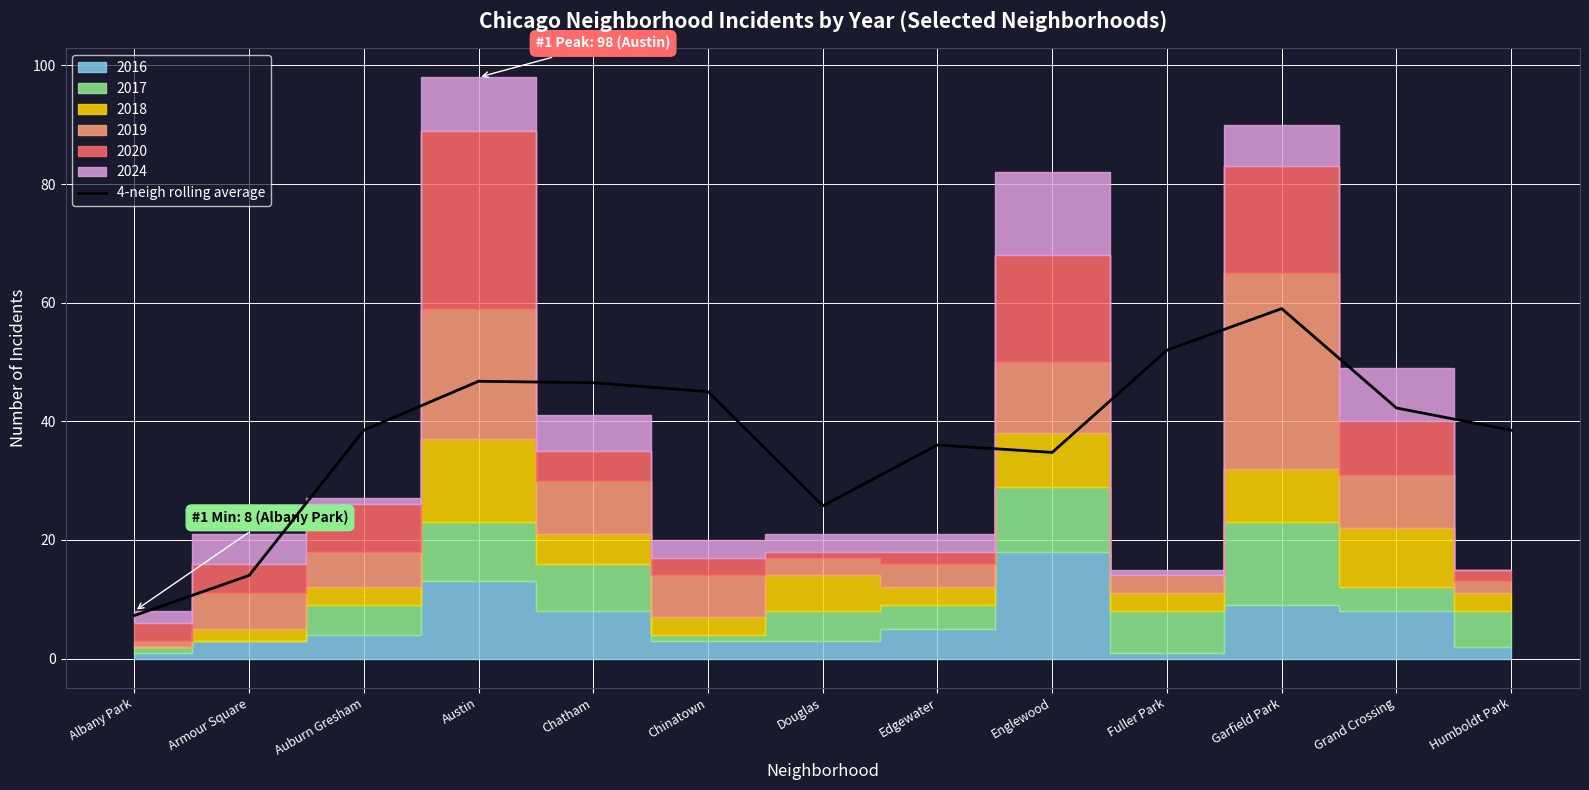

Is it true that 4-neigh rolling average equals 46.8 at Austin?

True